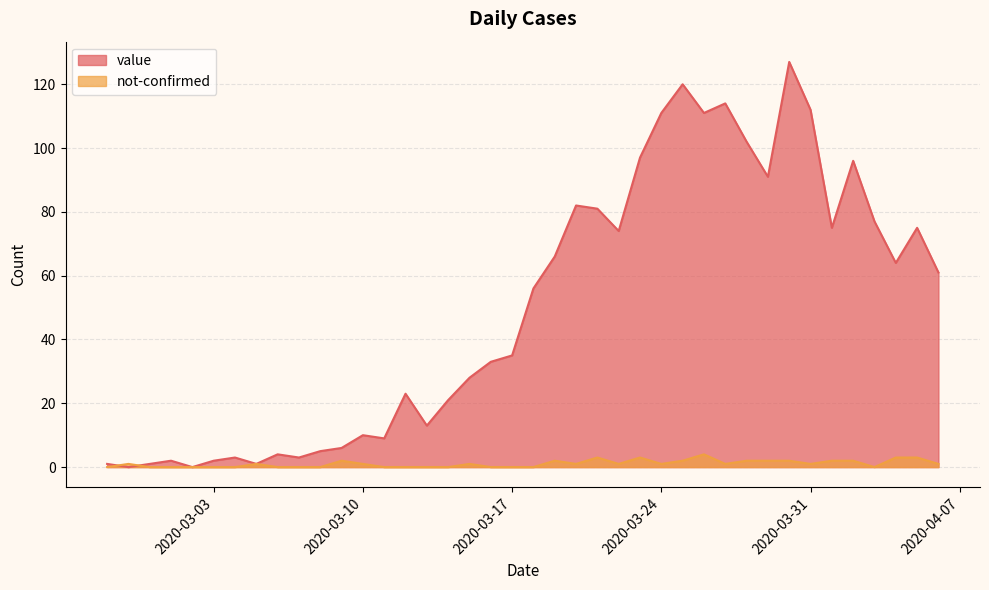

Which has a higher value, 2020-03-16 or 2020-03-08?

2020-03-16